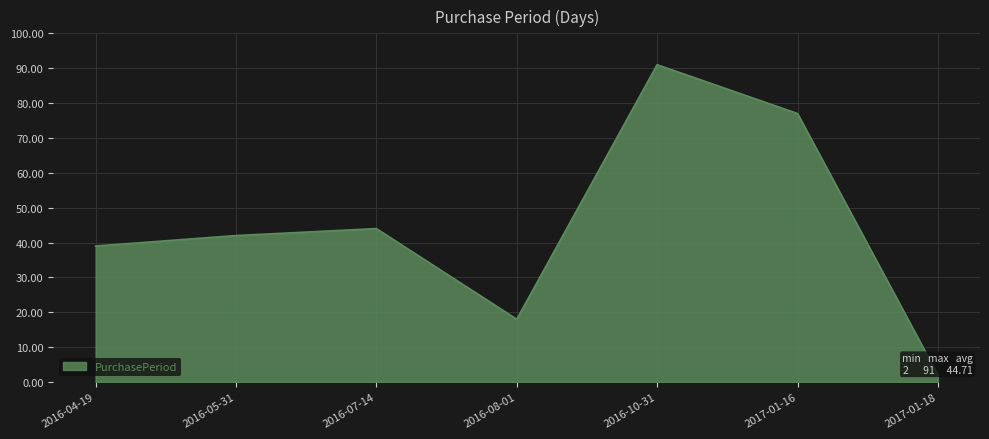

How many data points are above 42?

3